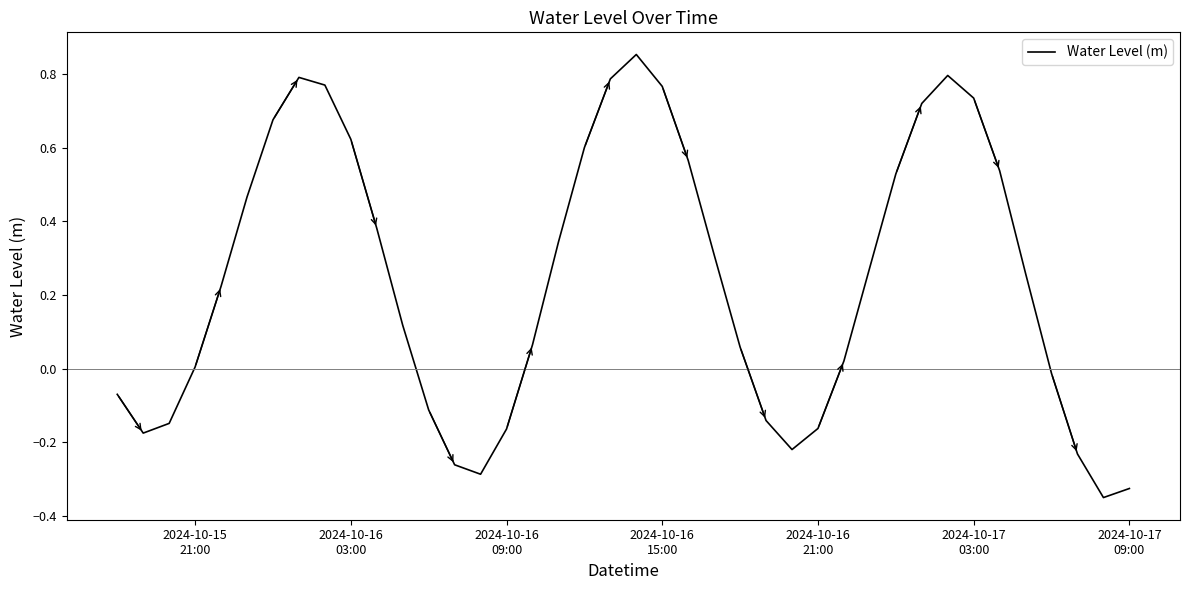

What is the difference between the maximum and minimum values?

1.2